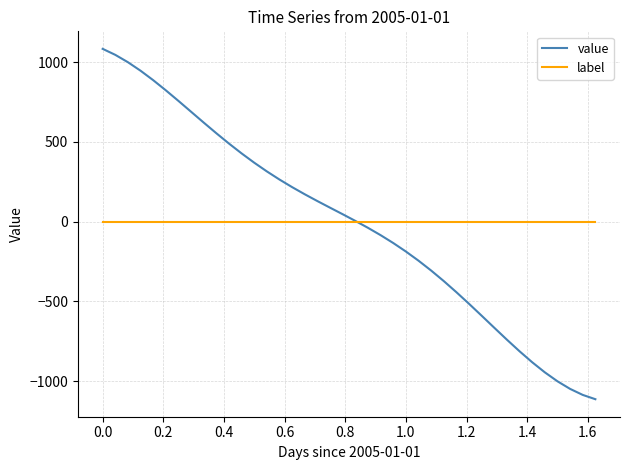

Which series ends up on top after the final intersection of label and value?

label